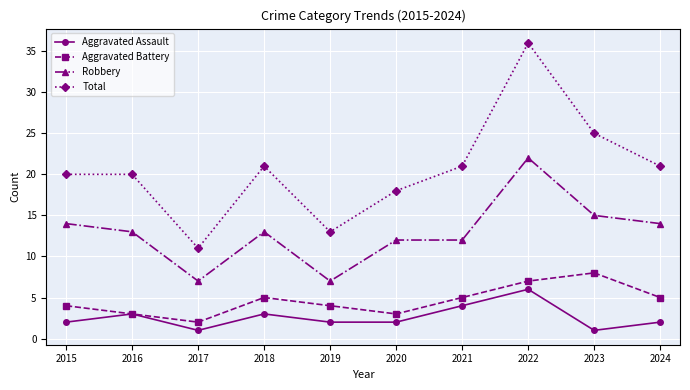

The Total series shows 33 at 2018. True or false?

False